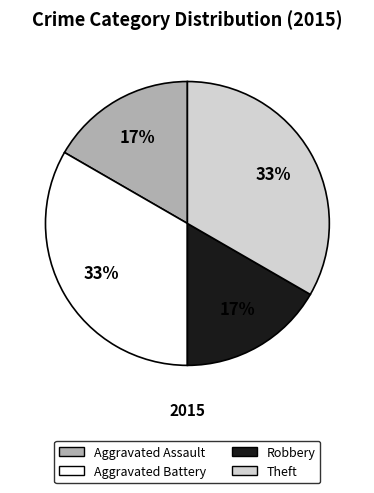

To the nearest percent, what is the average slice percentage?

25%